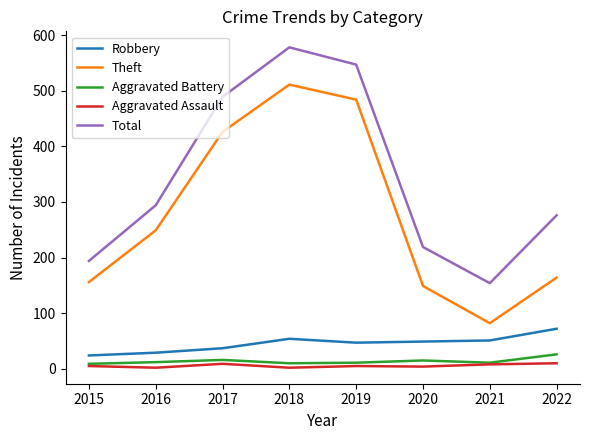

Which series has the widest spread of values?

Theft